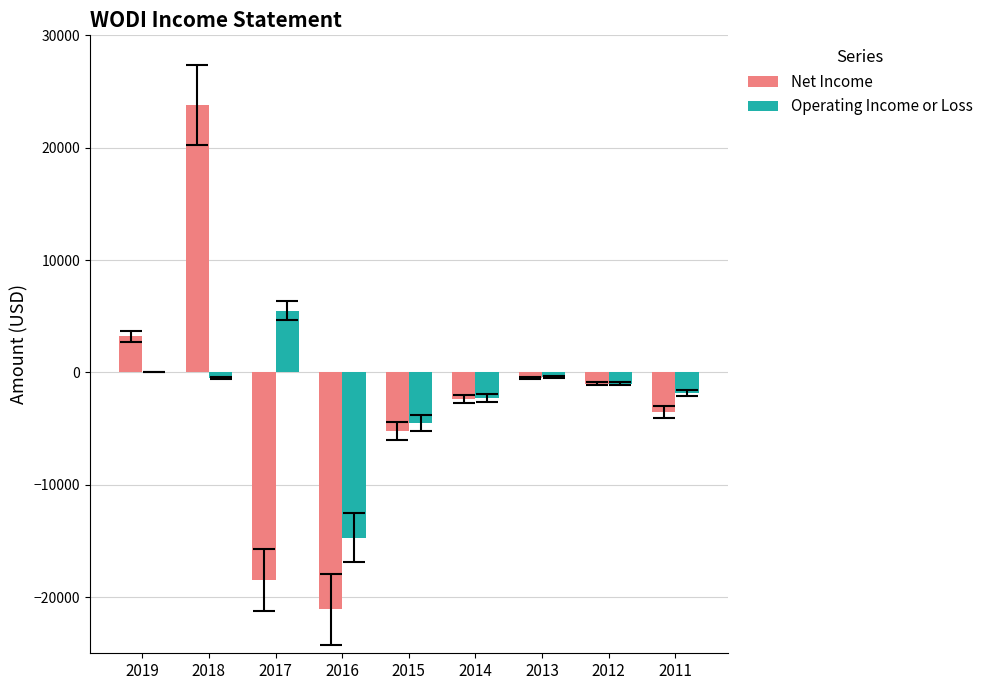

The value of Net Income at 2011 is -1762. True or false?

False